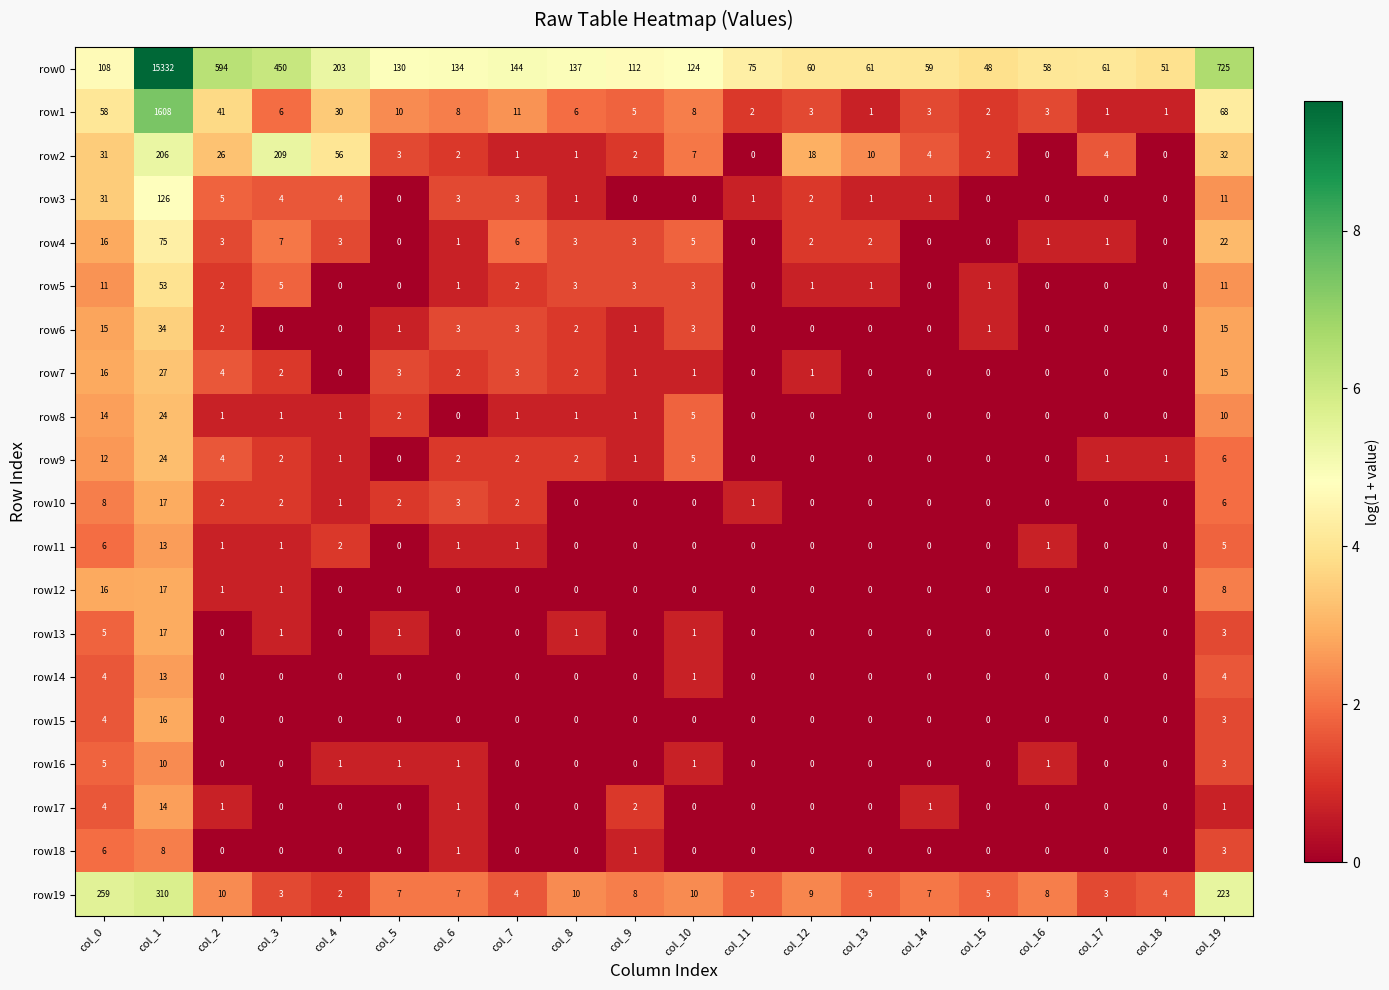

True or false: row13 has a value of -12 at col_13.

False